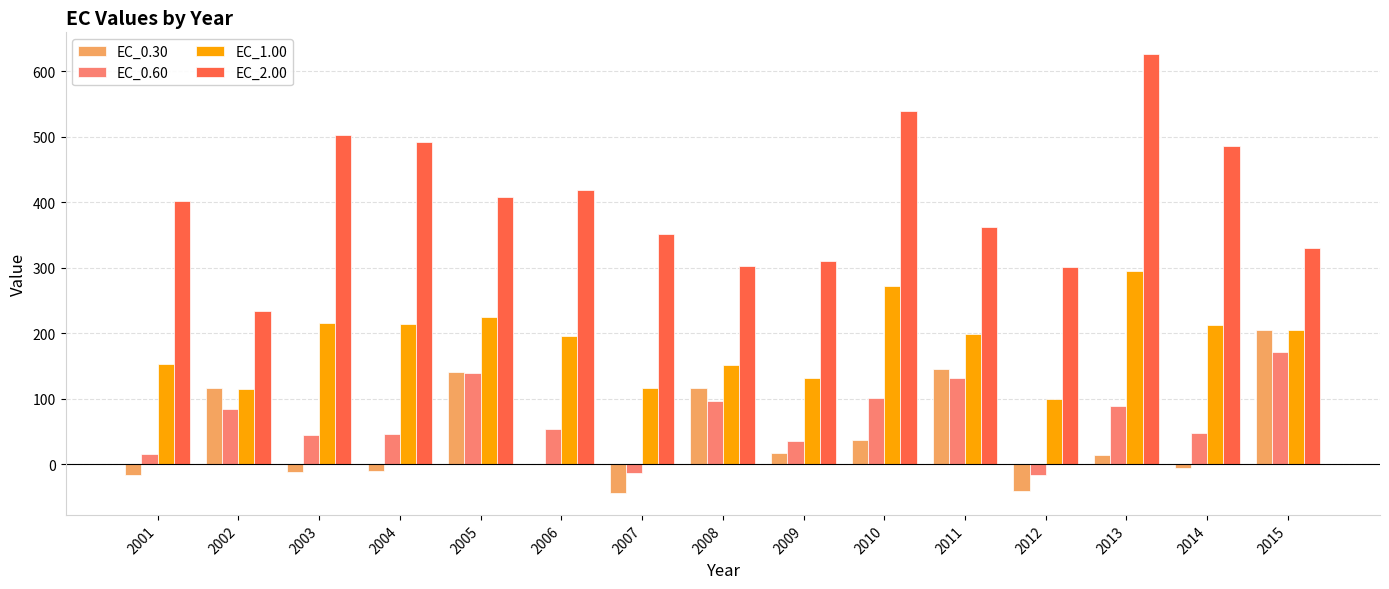

Is it true that EC_2.00 equals 486.1 at 2014?

True